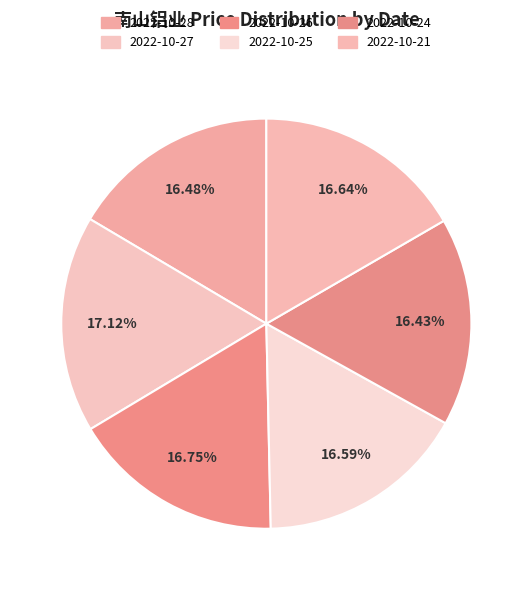

Rank the categories by value from lowest to highest.

2022-10-24, 2022-10-28, 2022-10-25, 2022-10-21, 2022-10-26, 2022-10-27